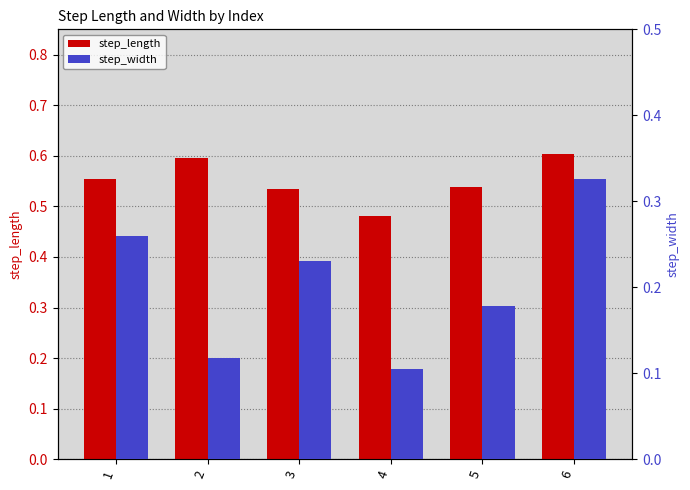

How many data points does each series have?

6